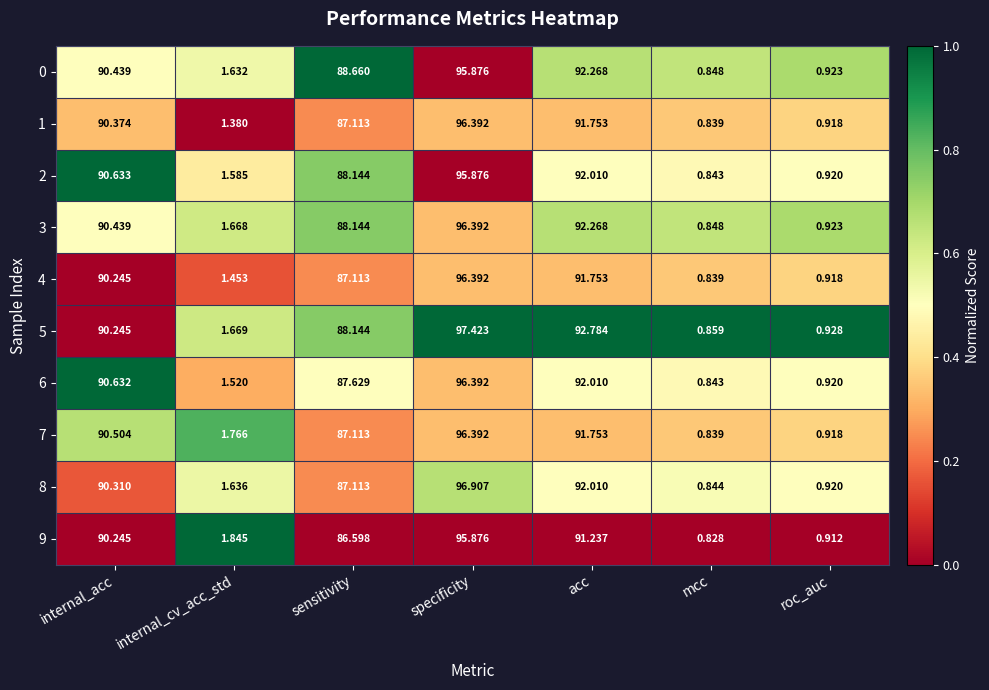

At which label does 8 first exceed 87?

internal_acc